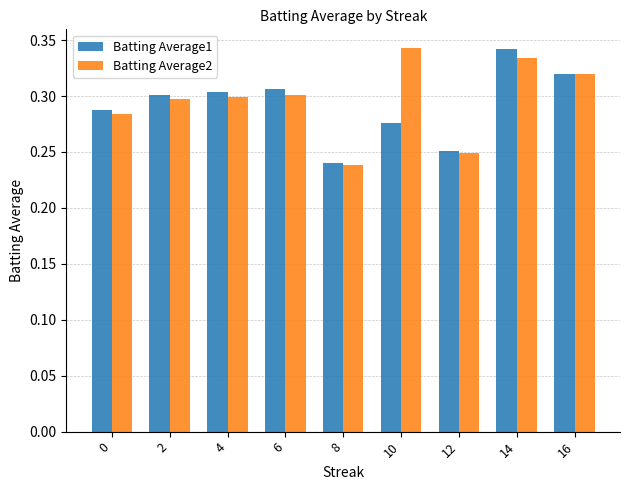

What is the difference between the maximum and minimum values in the Batting Average1 series?

0.1